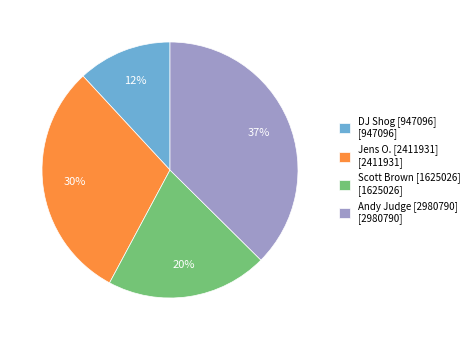

Do Andy Judge [2980790] and Jens O. [2411931] together represent more than half of the pie?

Yes